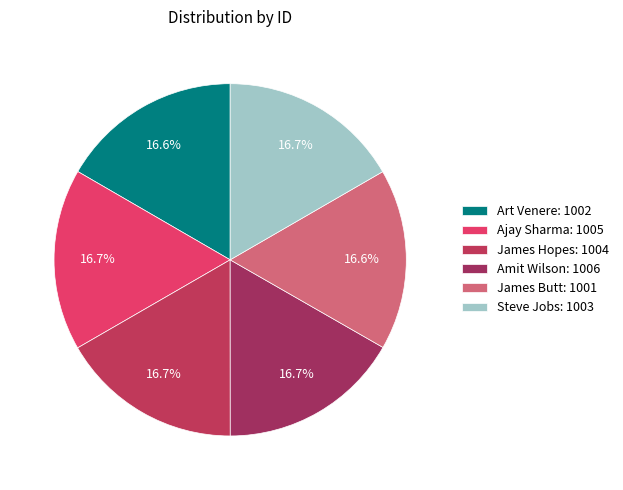

Is there any slice that represents more than half of the pie?

No